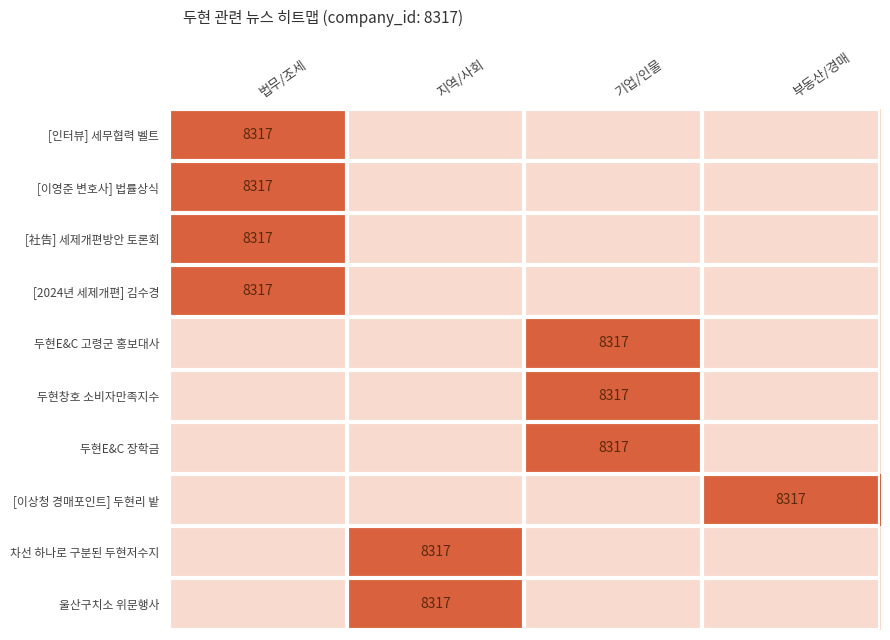

The value of 두현E&C 고령군 홍보대사 at 기업/인물 is 8317. True or false?

True